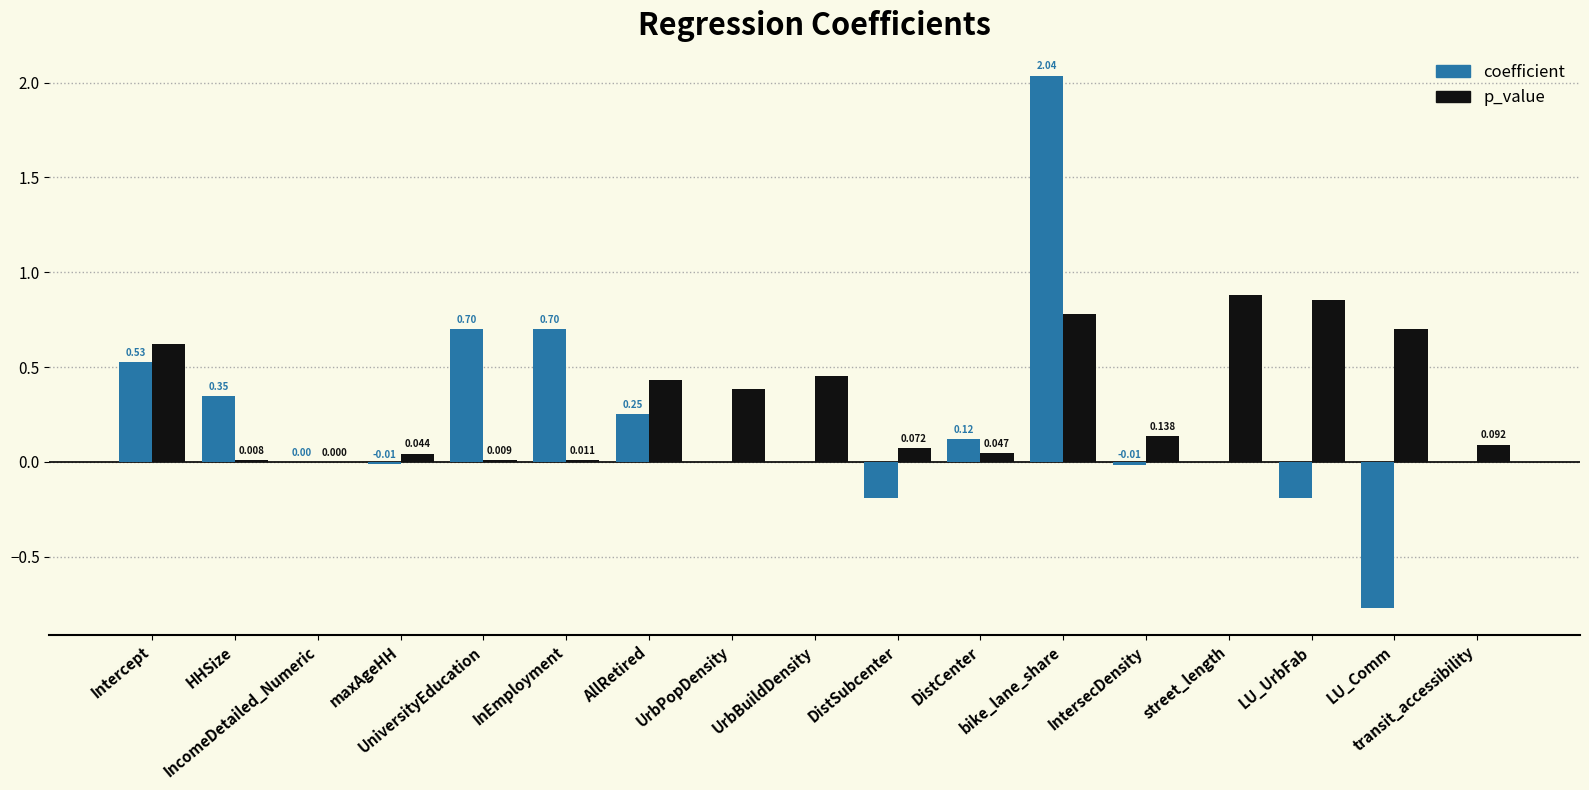

The p_value series shows 0.7 at AllRetired. True or false?

False